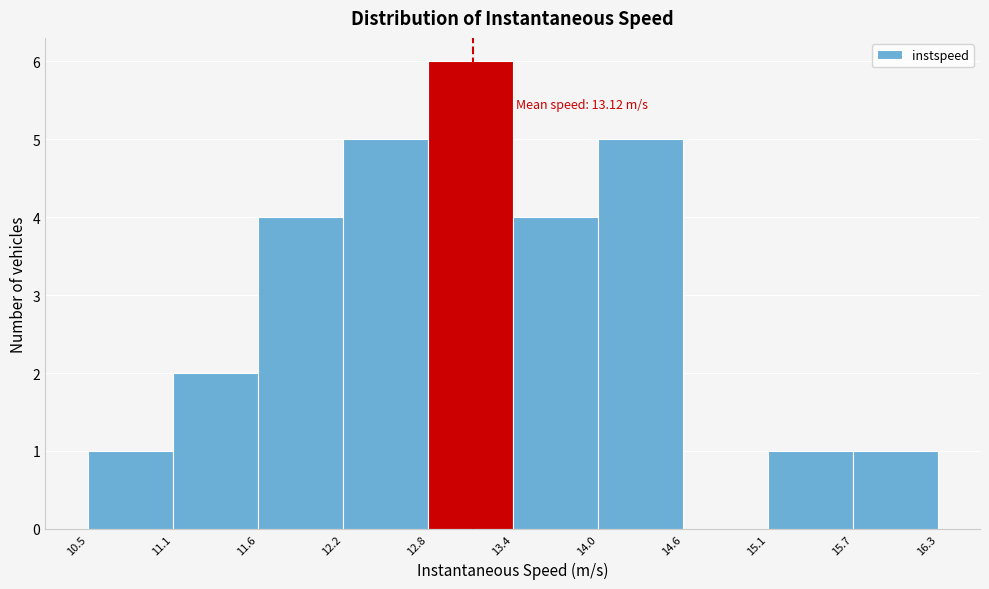

Over which range of the x-axis is the bar tallest?

12.8 to 13.4